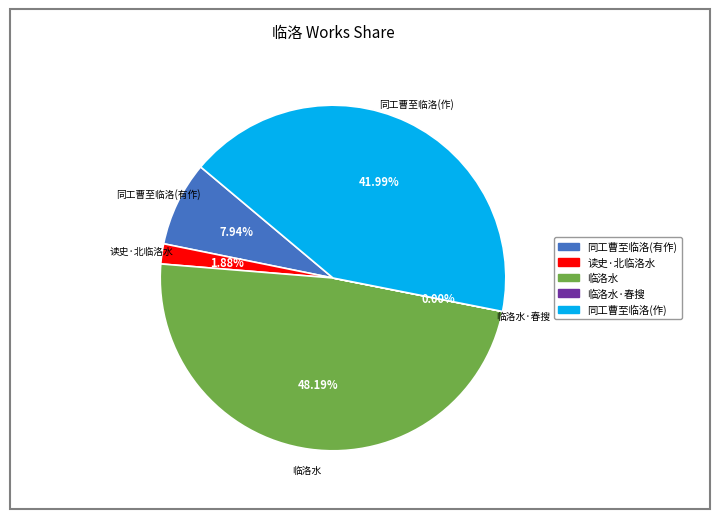

Is there any slice that represents more than half of the pie?

No